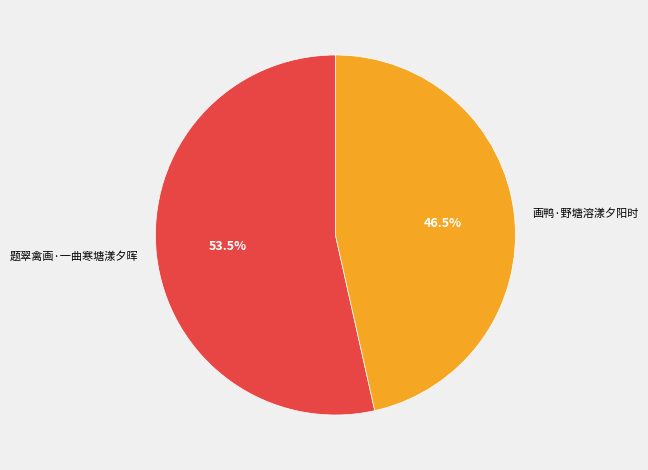

Is 题翠禽画·一曲寒塘漾夕晖 the majority of the pie?

Yes